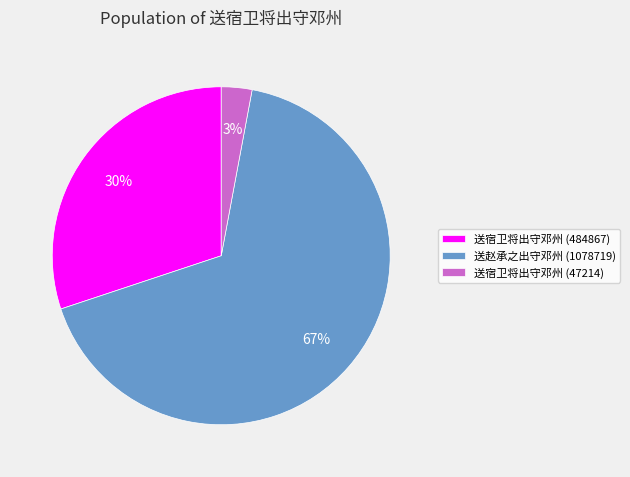

Approximately how many times larger is the value at 送赵承之出守邓州 (1078719) compared to 送宿卫将出守邓州 (484867)?

2.2